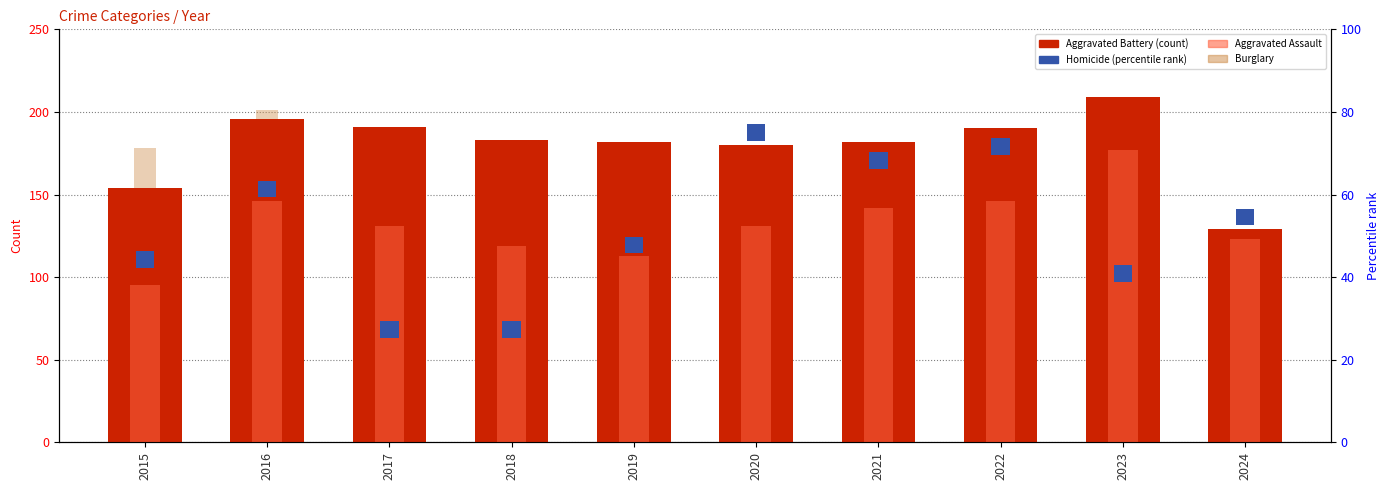

What is the average value of the Homicide series?

4